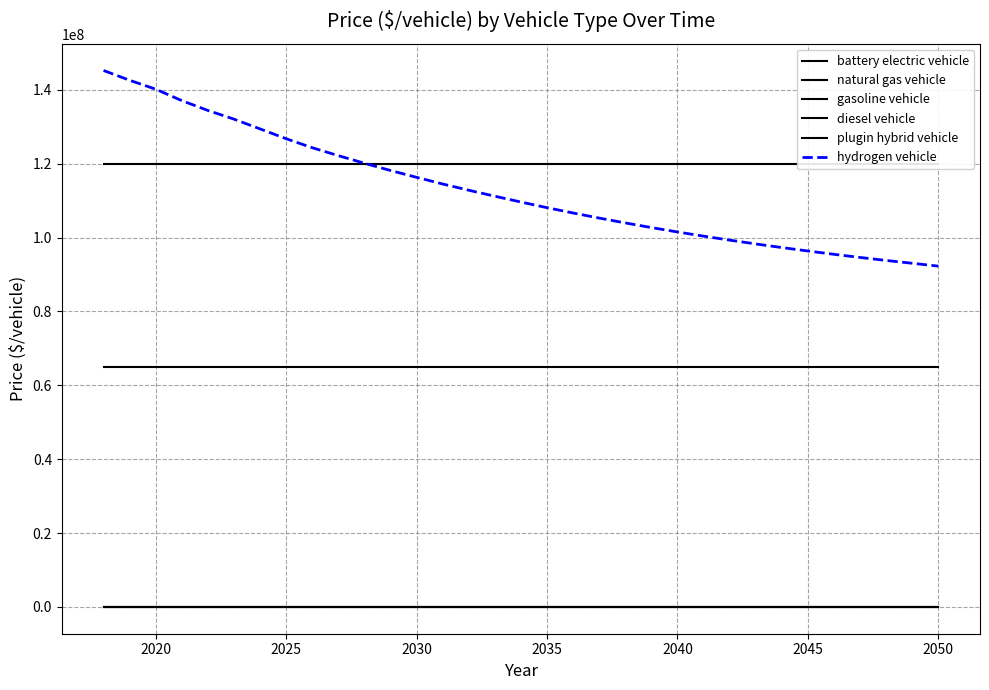

What is the maximum value shown in the chart?

145253671.2